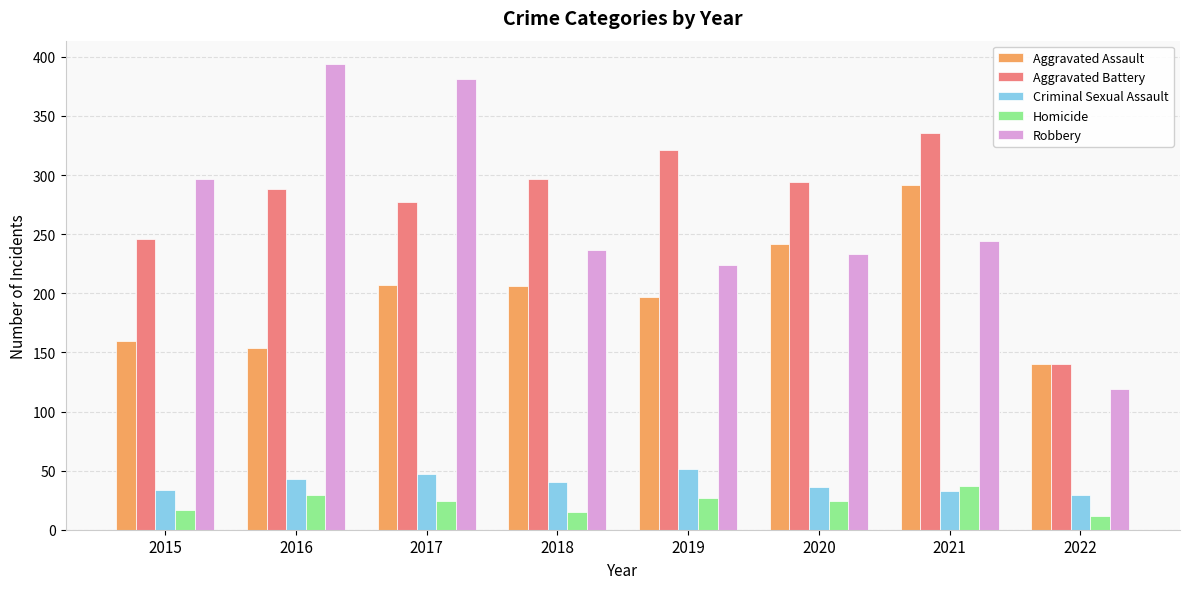

At which category does the chart reach its peak across all series?

2016